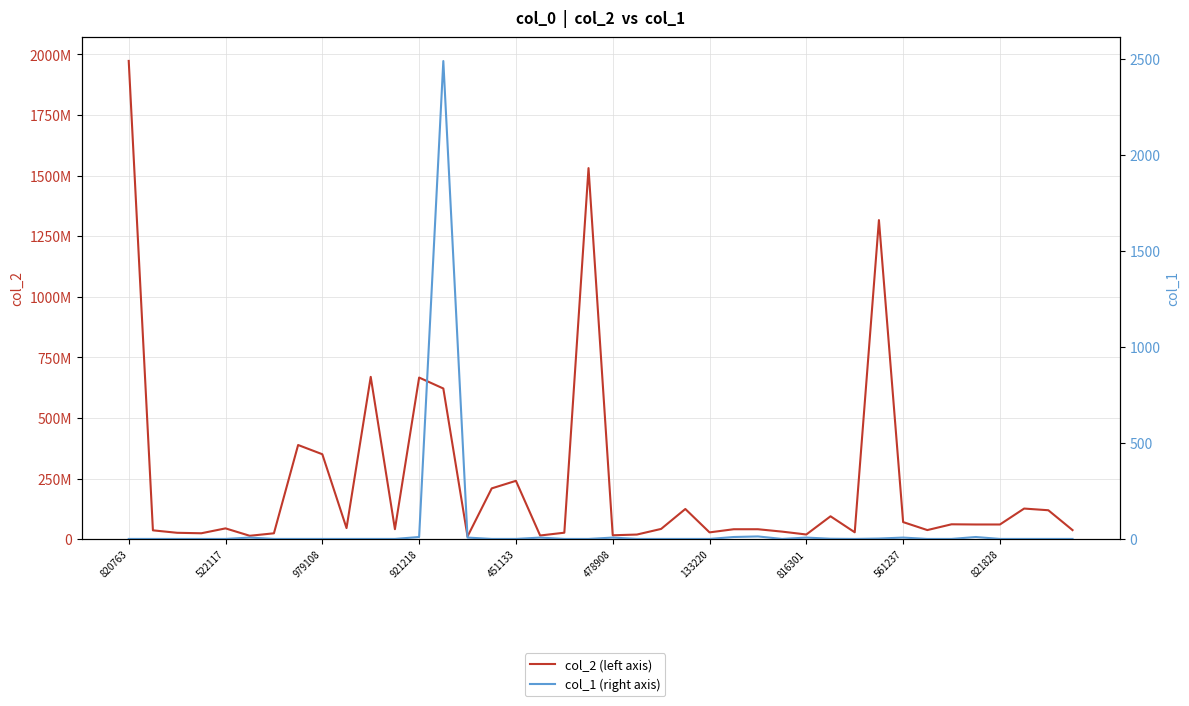

What are all the series names shown in the legend?

col_2 (left axis), col_1 (right axis)